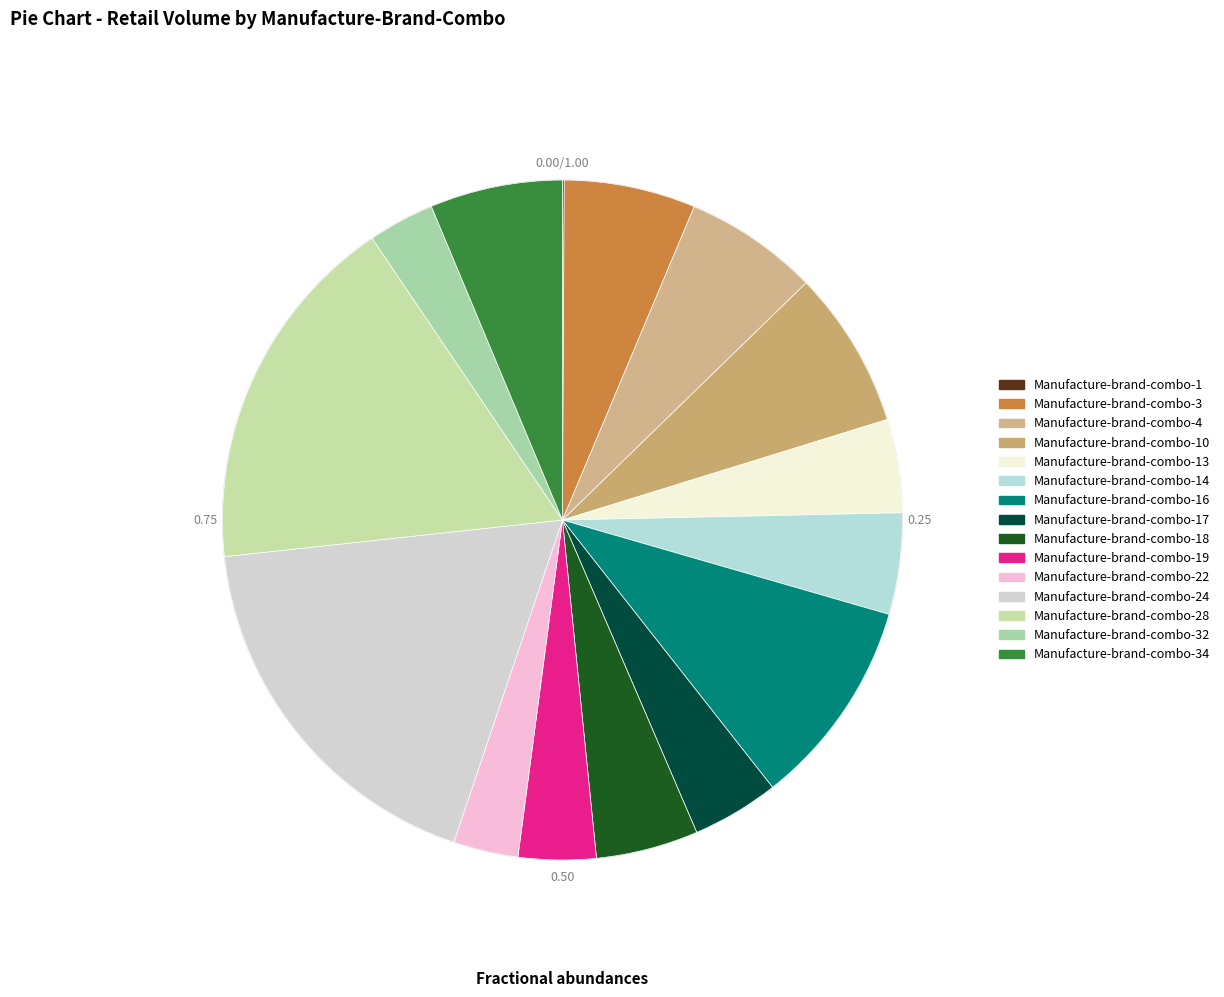

What percentage is NOT represented by Manufacture-brand-combo-18?

95.1%